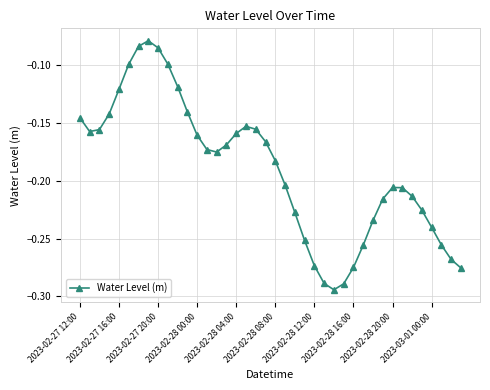

How many points are higher than both their immediate neighbors (excluding endpoints)?

3